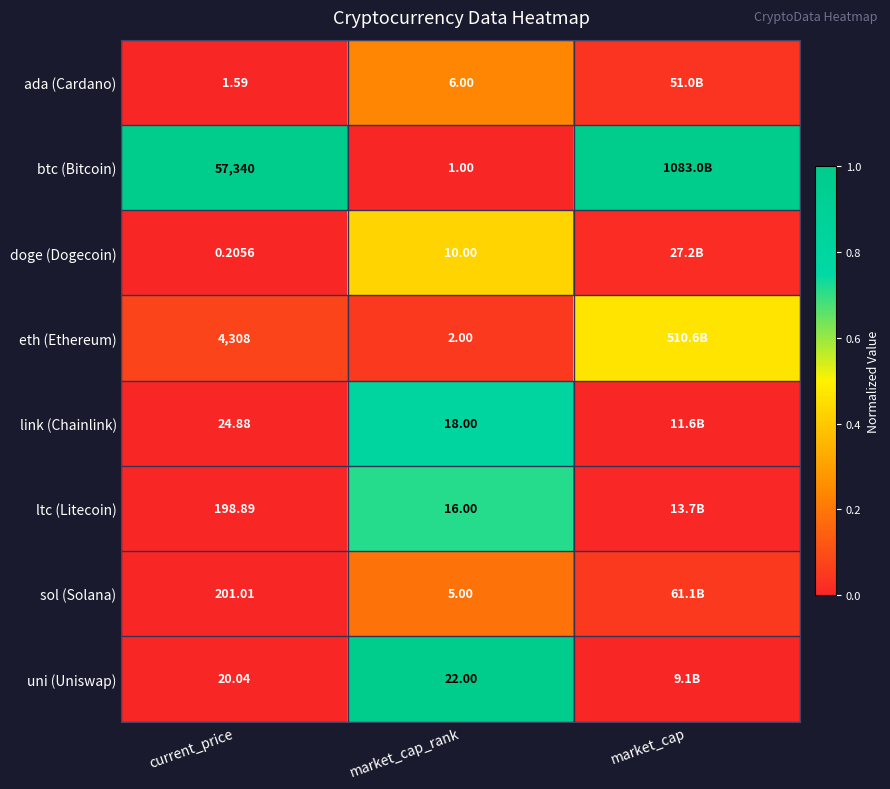

At market_cap_rank, list the series in order from smallest to largest.

btc (Bitcoin), eth (Ethereum), sol (Solana), ada (Cardano), doge (Dogecoin), ltc (Litecoin), link (Chainlink), uni (Uniswap)